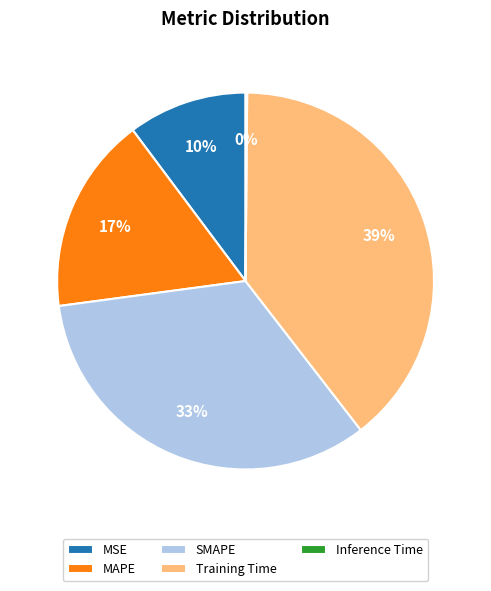

Approximately how many times larger is the value at MAPE compared to SMAPE?

0.5